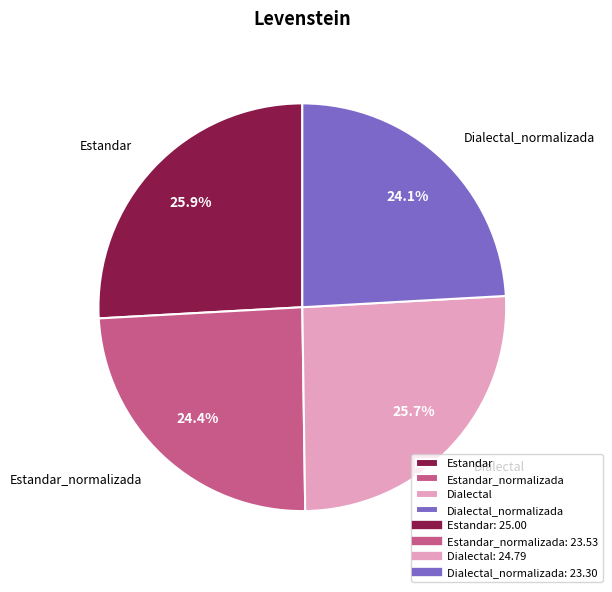

How many slices are in this pie chart?

4